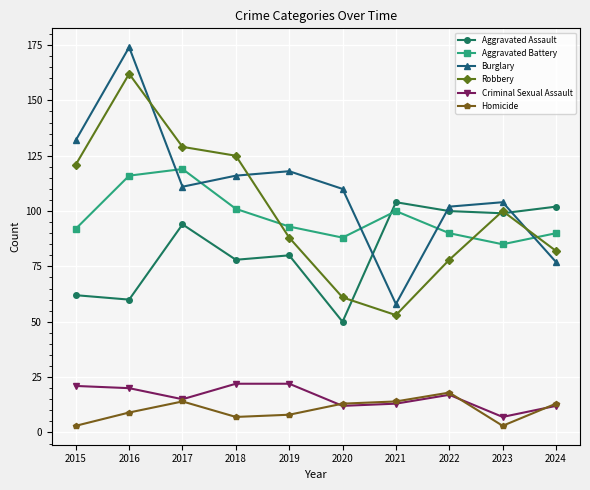

Which series changed the most between 2016 and 2021?

Burglary